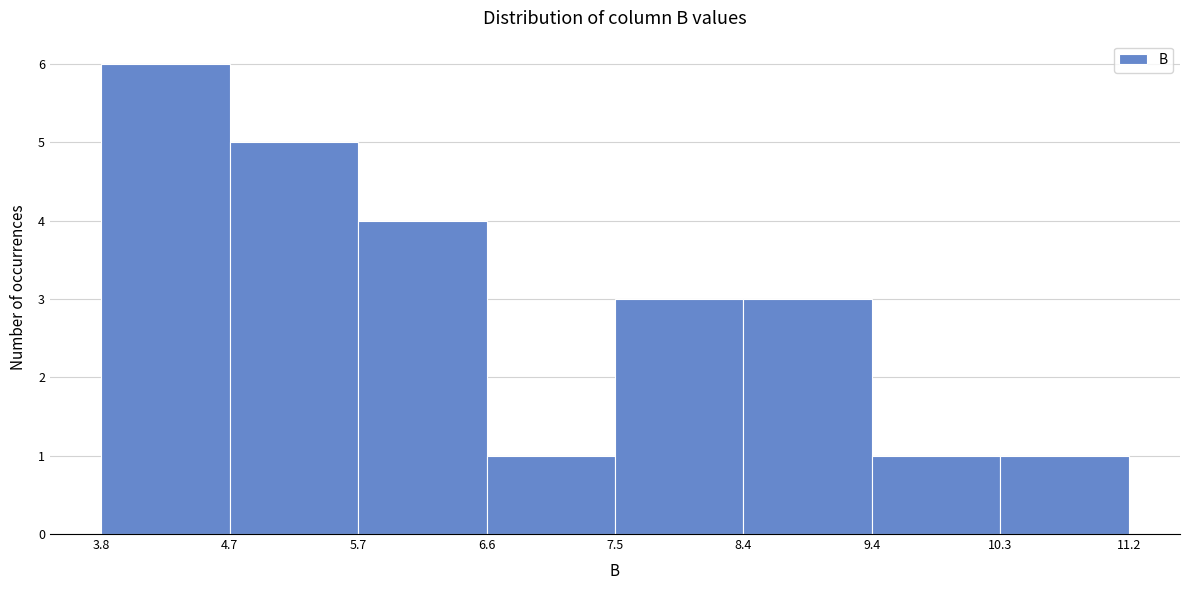

Which range on the x-axis has the tallest bar?

3.8 to 4.7